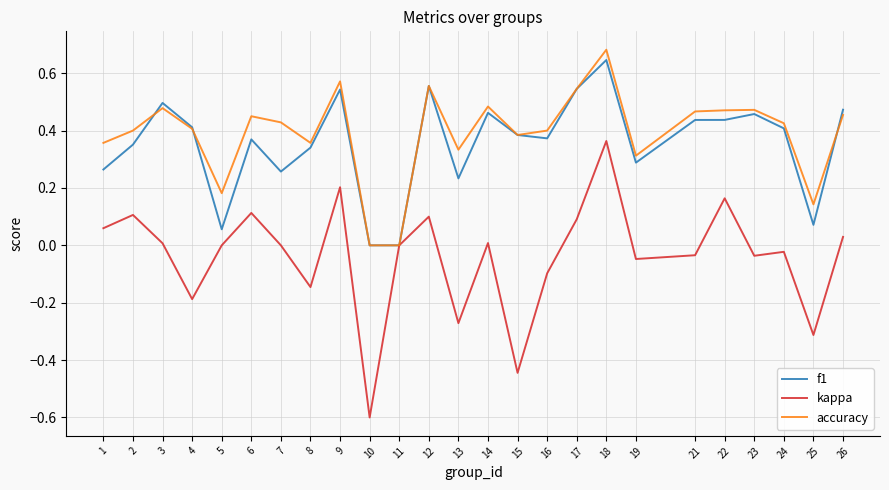

Does the chart have visible grid lines?

Yes